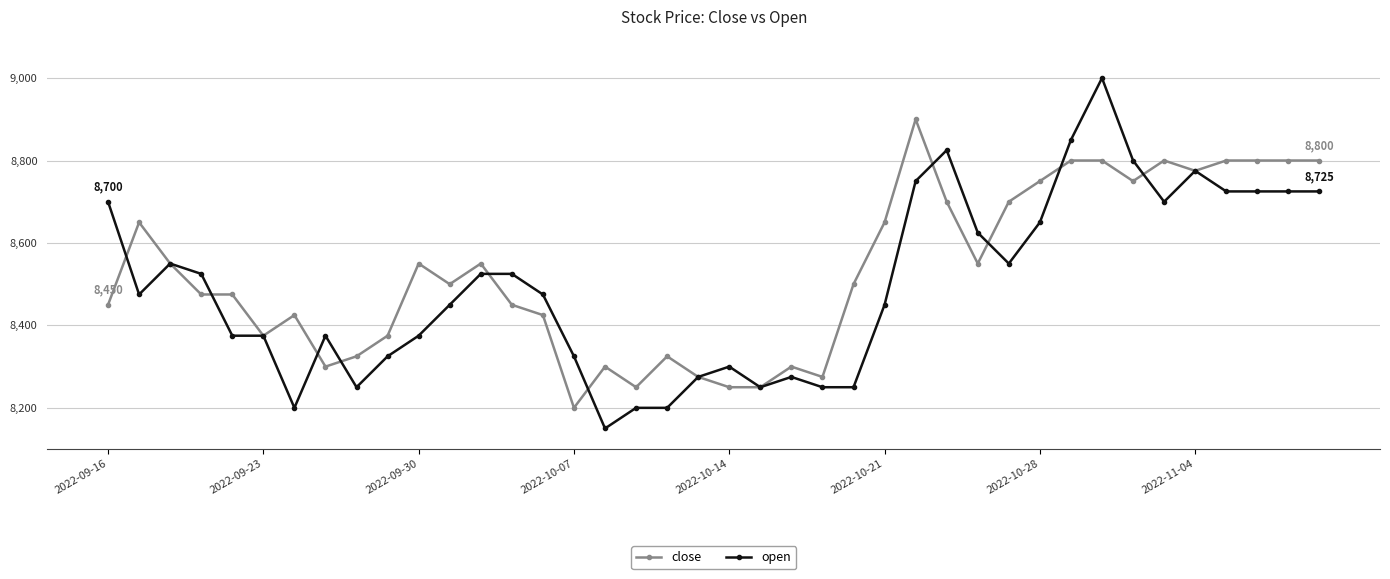

What are all the series names shown in the legend?

close, open